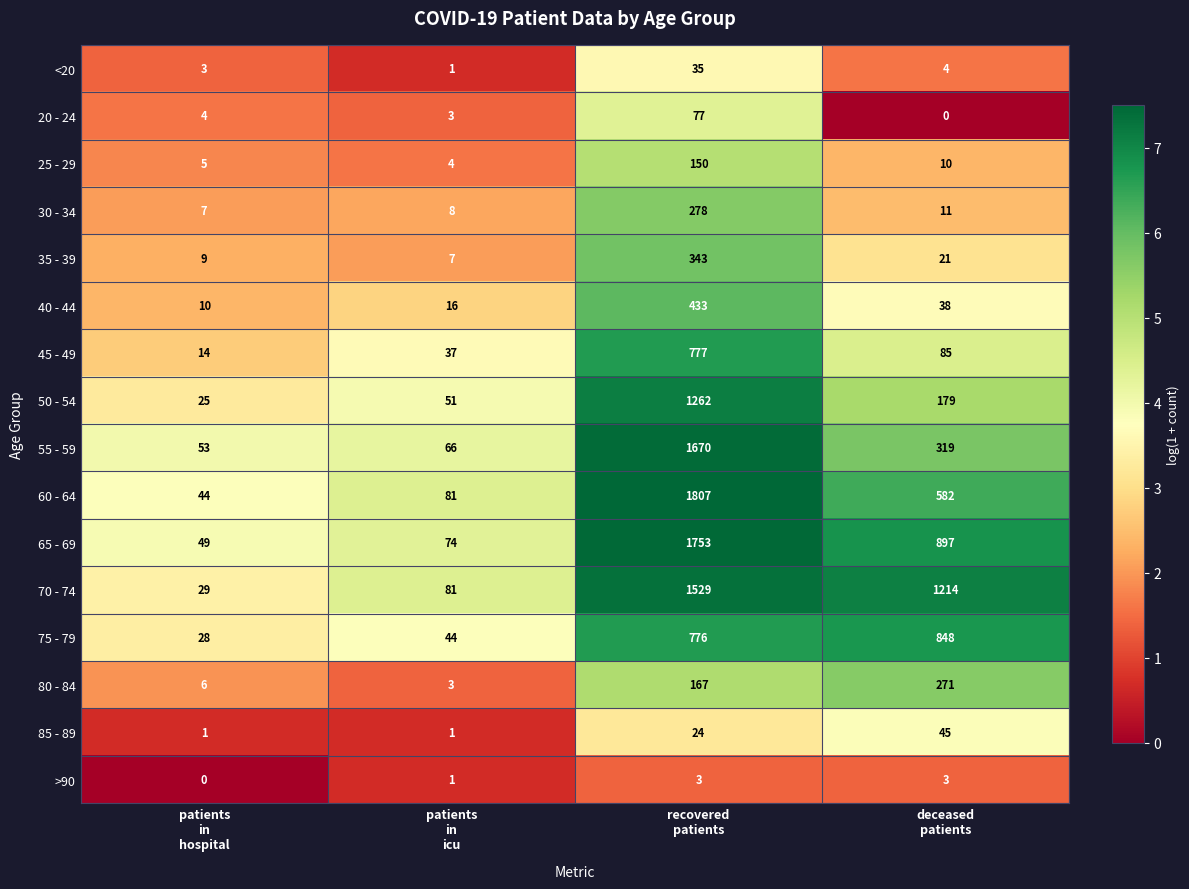

At how many categories does at least one series exceed 2?

4